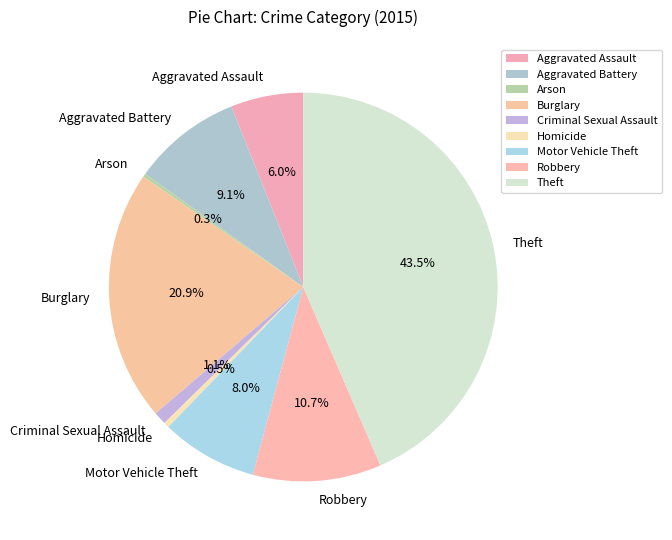

The Burglary slice represents 21% of the pie. True or false?

True